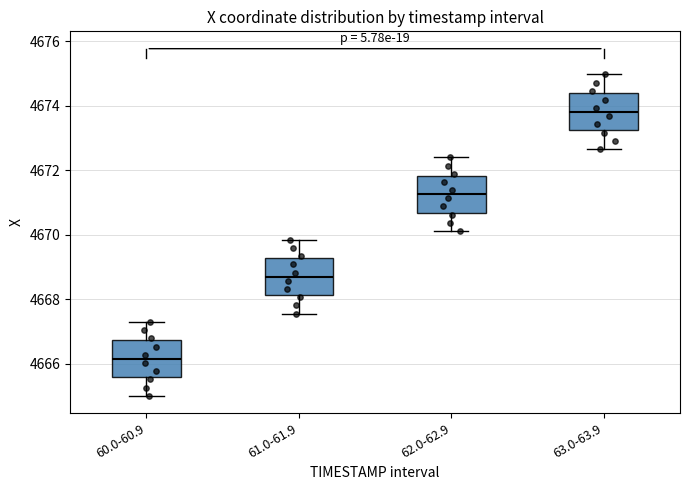

Reading left to right, read every box against the y-axis: the position of its median line, the range the box covers, and the ends of its whiskers. The values are not printed on the chart, so give them approximately, as read against the axis.

60.0-60.9: median 4666.2, box 4665.6 to 4666.8, whiskers 4665.0 to 4667.4
61.0-61.9: median 4668.8, box 4668.2 to 4669.2, whiskers 4667.6 to 4669.8
62.0-62.9: median 4671.2, box 4670.6 to 4671.8, whiskers 4670.2 to 4672.4
63.0-63.9: median 4673.8, box 4673.2 to 4674.4, whiskers 4672.6 to 4675.0